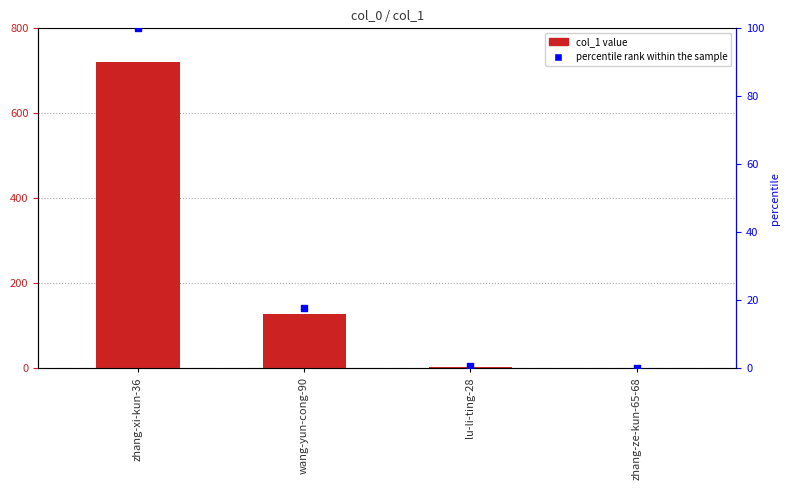

Which series has the largest total across all categories?

col_1